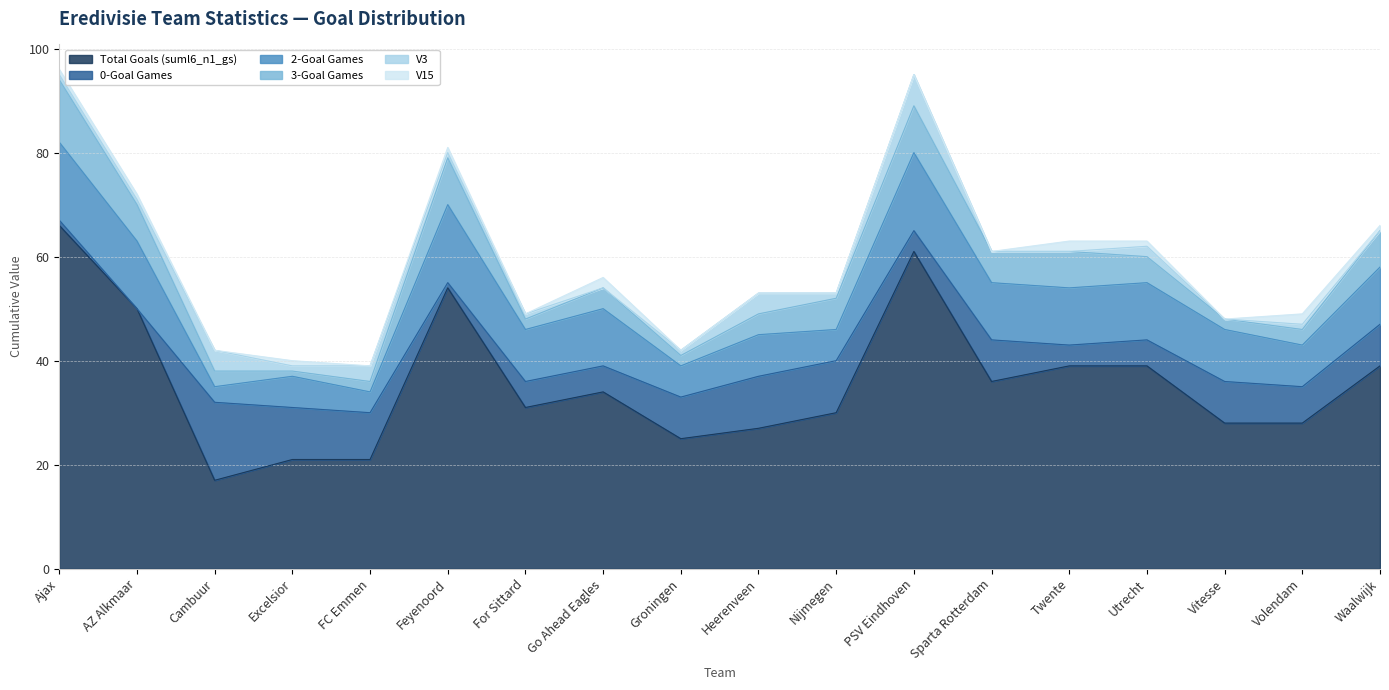

Reading right to left, extract all data points from this chart.

suml6_n1_gs: 39	28	28	39	39	36	61	30	27	25	34	31	54	21	21	17	50	66
sum_n1_zero_gs: 8	7	8	5	4	8	4	10	10	8	5	5	1	9	10	15	0	1
sum_n1_two_gs: 11	8	10	11	11	11	15	6	8	6	11	10	15	4	6	3	13	15
sum_n1_three_gs: 7	3	2	5	7	6	9	6	4	2	4	2	9	2	1	3	7	12
V3: 0	1	0	2	0	0	6	1	4	1	0	1	1	3	1	4	1	1
V15: 1	2	0	1	2	0	0	0	0	0	2	0	1	0	1	0	1	1